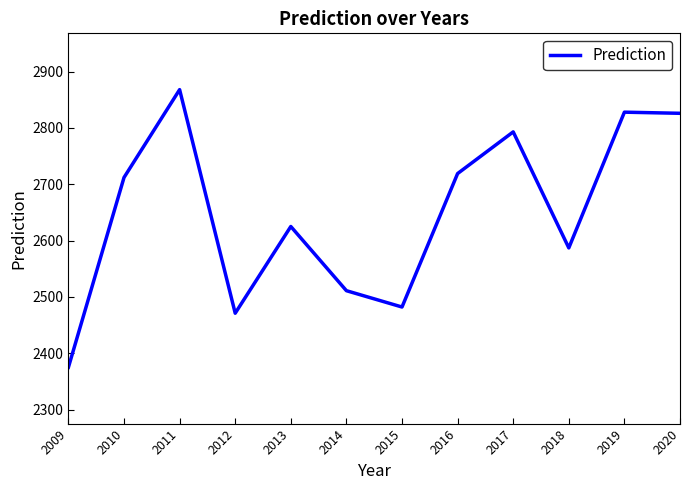

What is the greatest value displayed?

2868